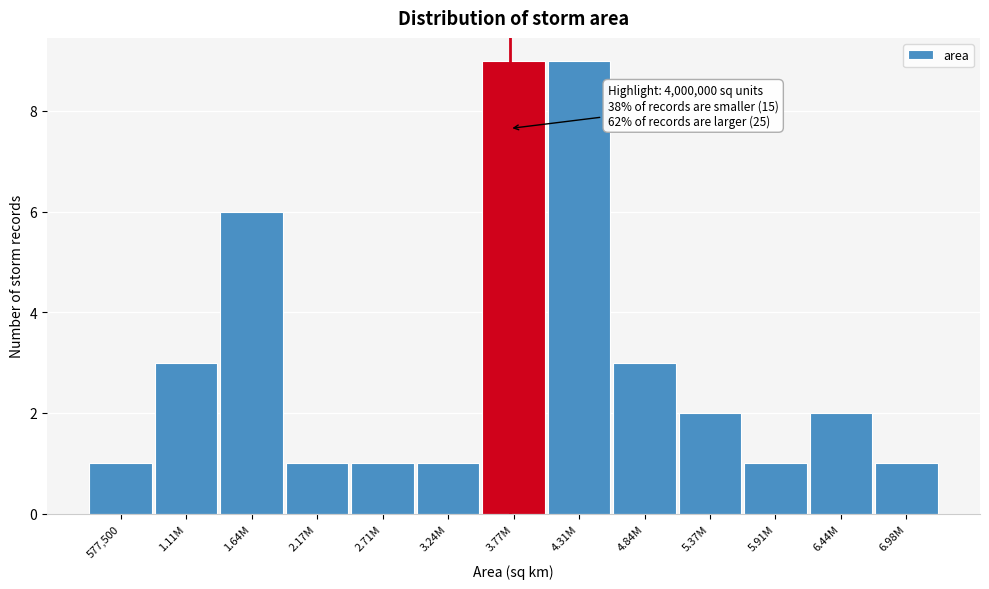

Reading left to right, transcribe all the data shown in this chart.

577,500=1	1.11M=3	1.64M=6	2.17M=1	2.71M=1	3.24M=1	3.77M=9	4.31M=9	4.84M=3	5.37M=2	5.91M=1	6.44M=2	6.98M=1